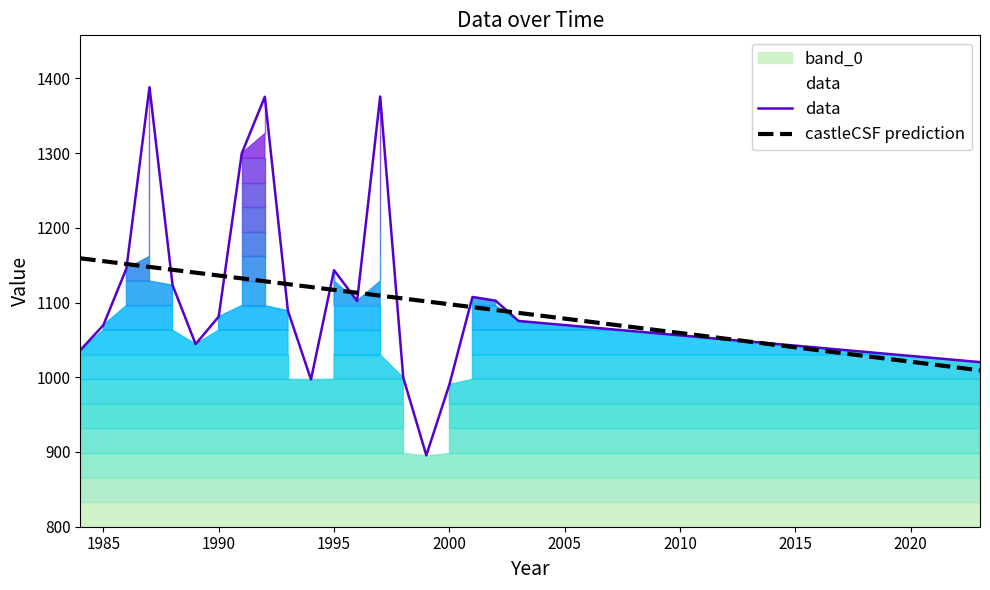

List the series in order of their peak value, lowest first.

castleCSF prediction, data